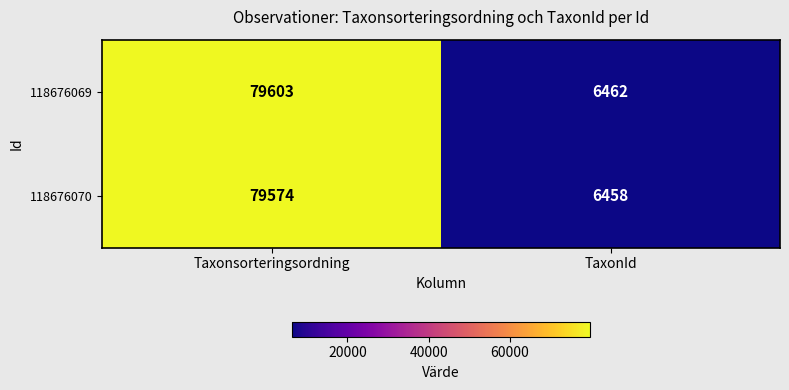

Reading left to right, extract all data points from this chart.

118676069: 79603	6462
118676070: 79574	6458